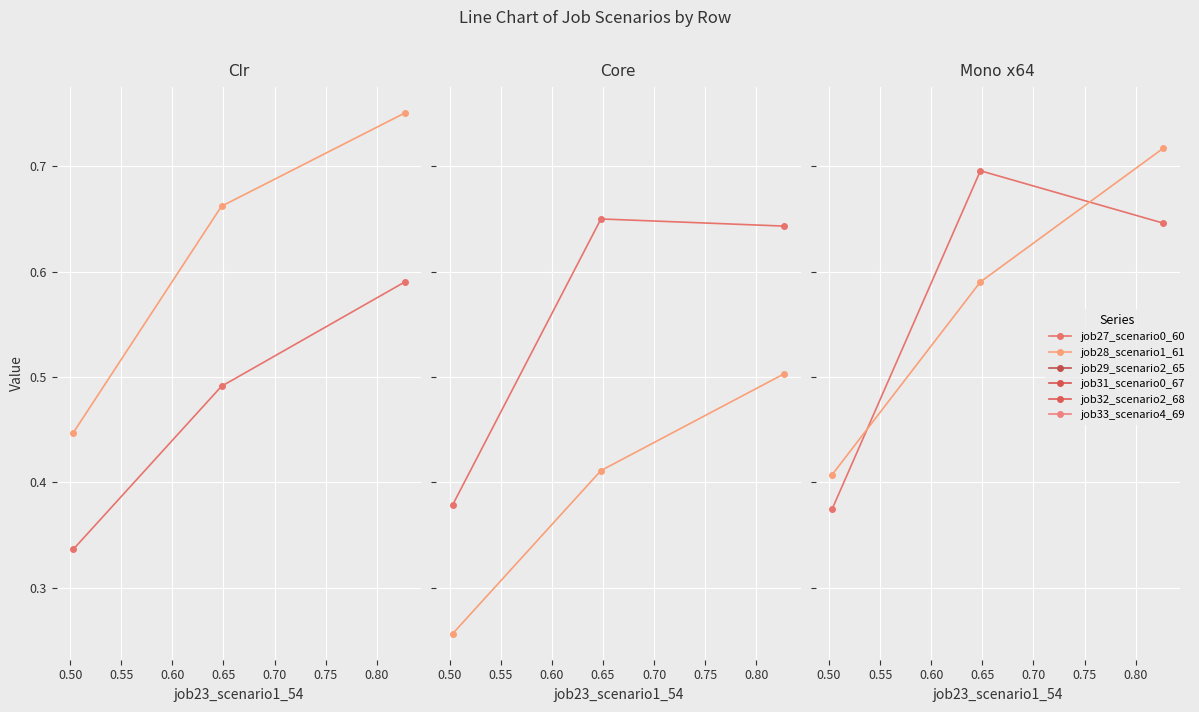

What is the spread (max minus min) of values at 0.55?

0.2